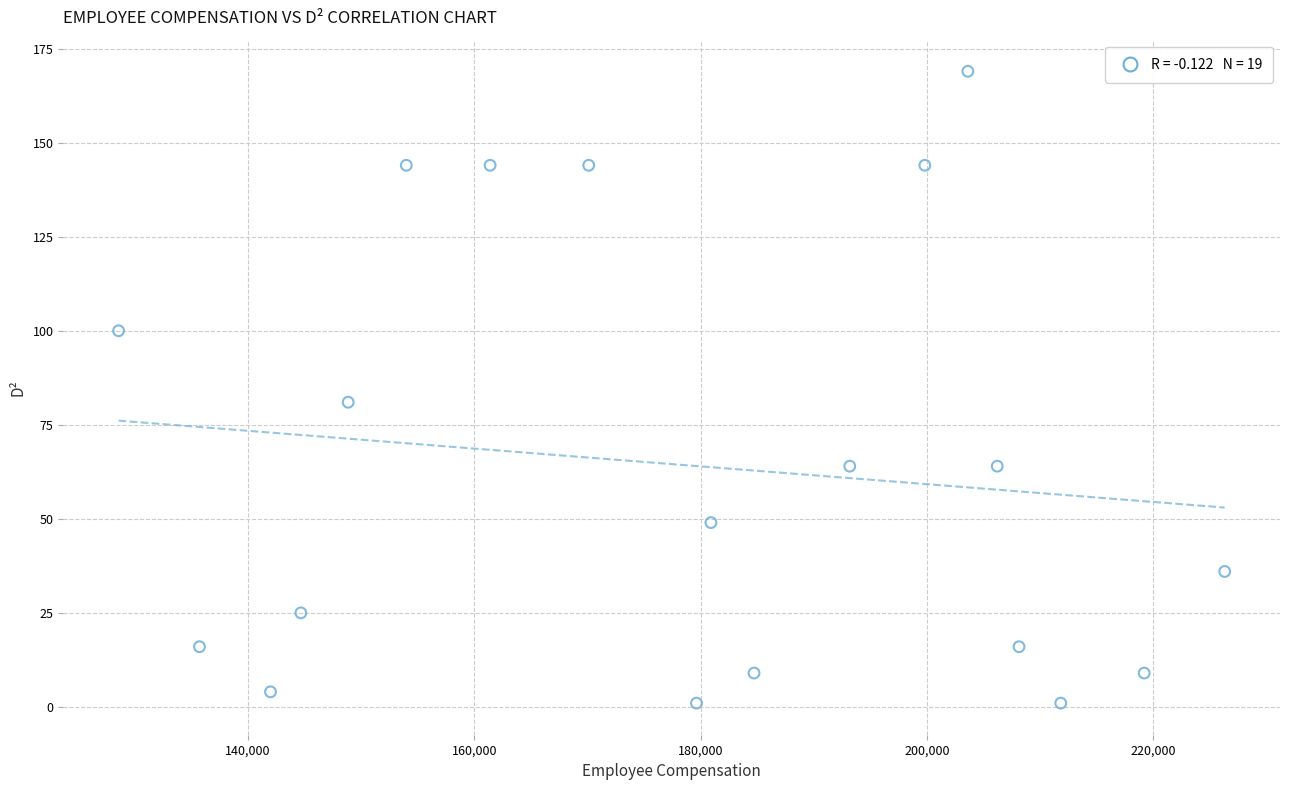

What Y value in the scatter plot is closest to 85?

81